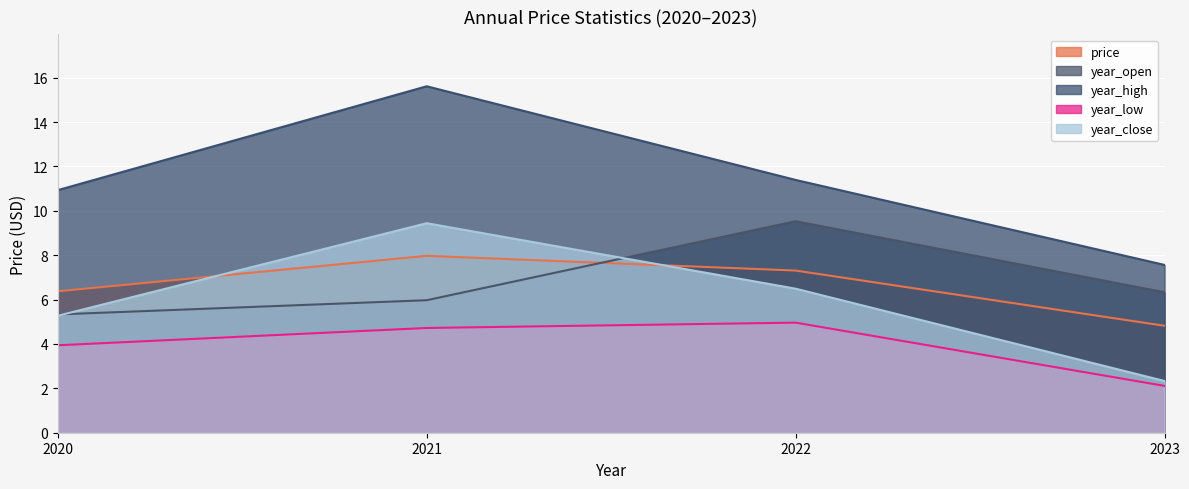

Rank the series by their maximum value, from lowest to highest.

year_low, price, year_close, year_open, year_high